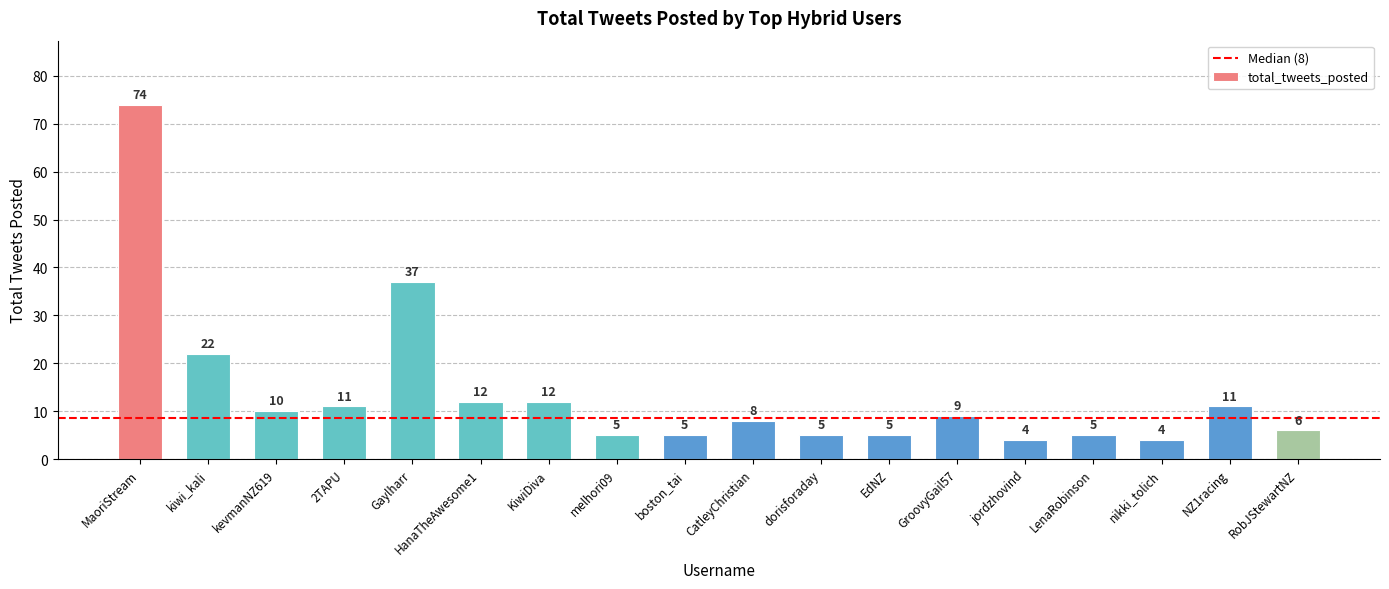

Where is the data nearest to the value 39?

Gaylharr